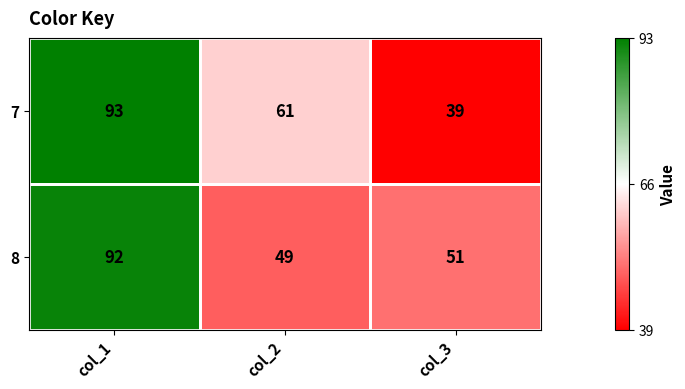

The value of 7 at col_2 is 29. True or false?

False